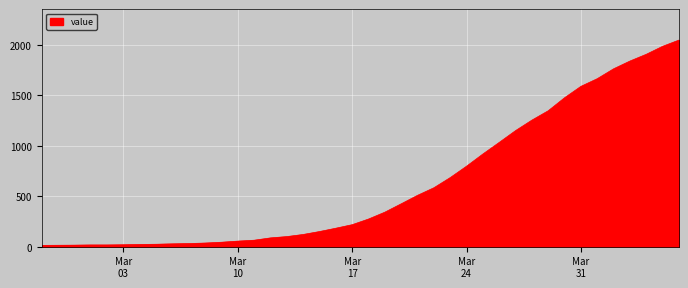

What is the greatest value displayed?

2049